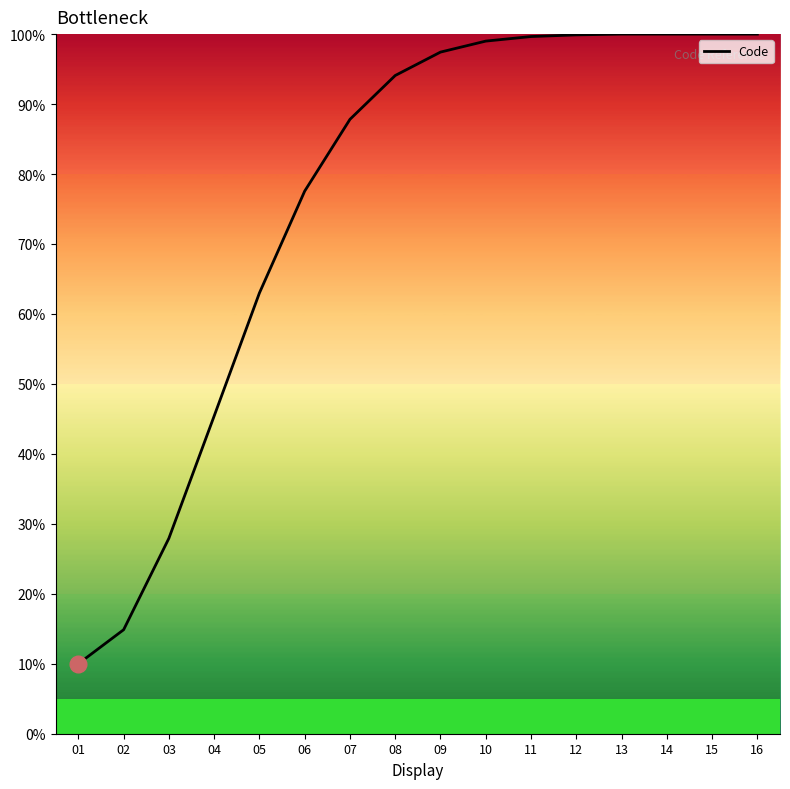

What is the minimum value shown in the chart?

10.0